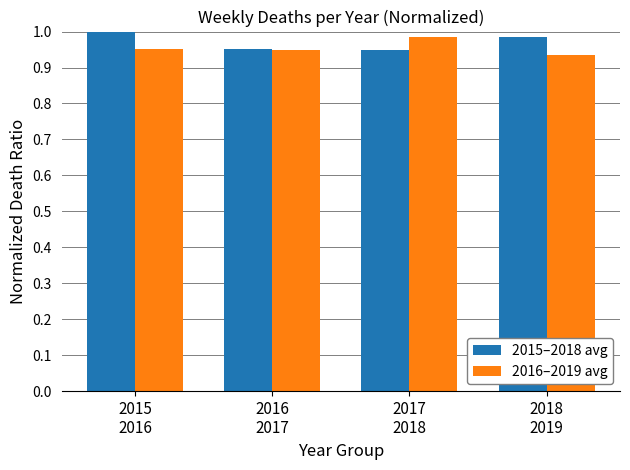

At how many categories does at least one series exceed 0?

4